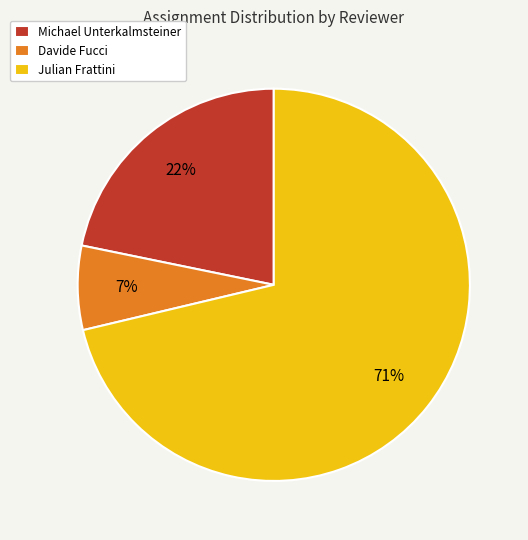

Approximately how many times larger is the value at Davide Fucci compared to Michael Unterkalmsteiner?

0.3